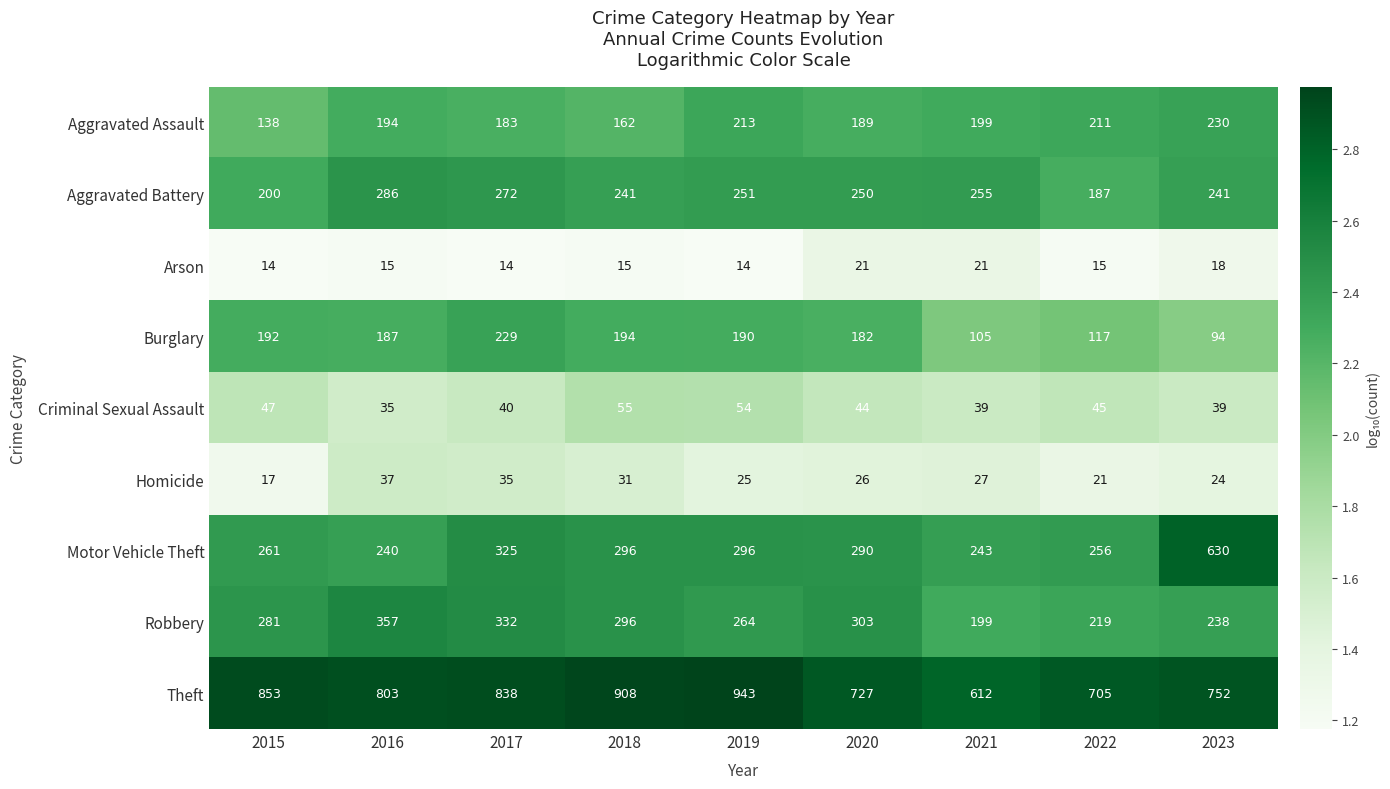

Which series has the largest total across all categories?

Theft